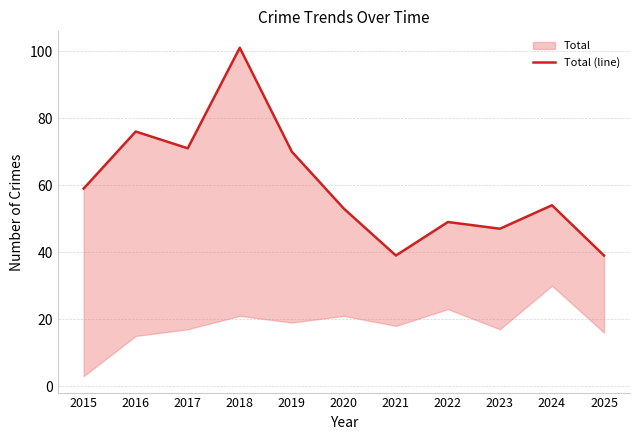

What is the smallest value displayed?

39